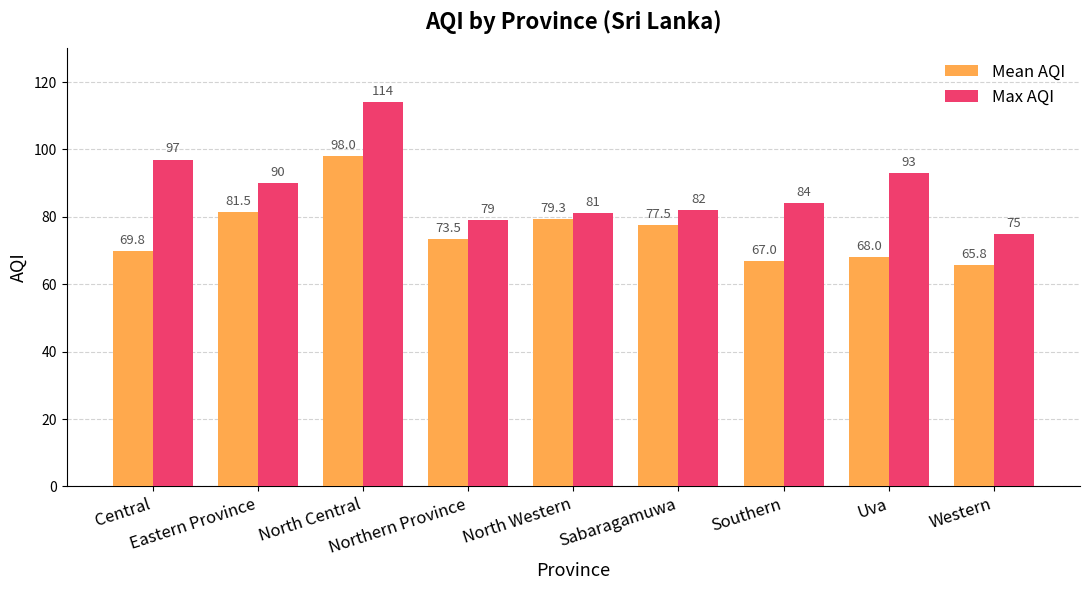

How many bars are there in total?

18